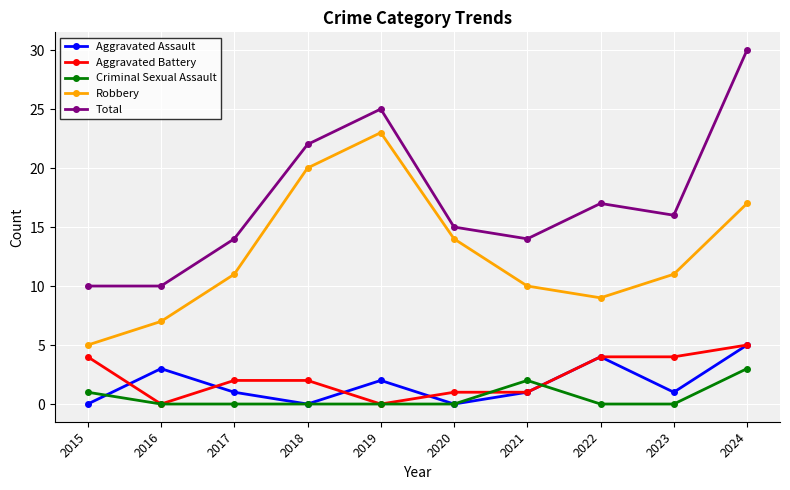

Reading right to left, transcribe all the data shown in this chart.

Aggravated Assault: 5	1	4	1	0	2	0	1	3	0
Aggravated Battery: 5	4	4	1	1	0	2	2	0	4
Criminal Sexual Assault: 3	0	0	2	0	0	0	0	0	1
Robbery: 17	11	9	10	14	23	20	11	7	5
Total: 30	16	17	14	15	25	22	14	10	10